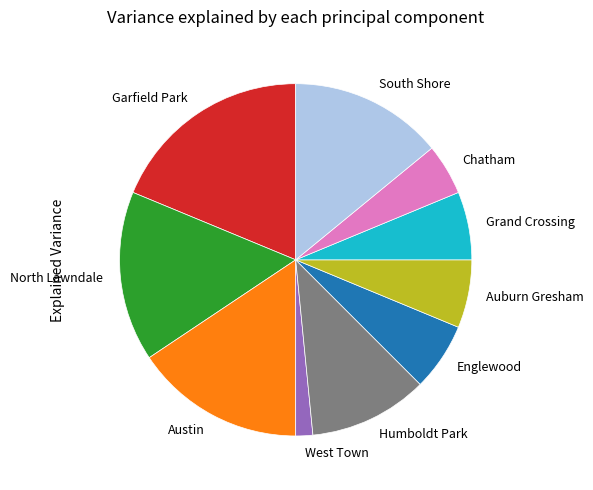

The South Shore slice represents 19% of the pie. True or false?

False